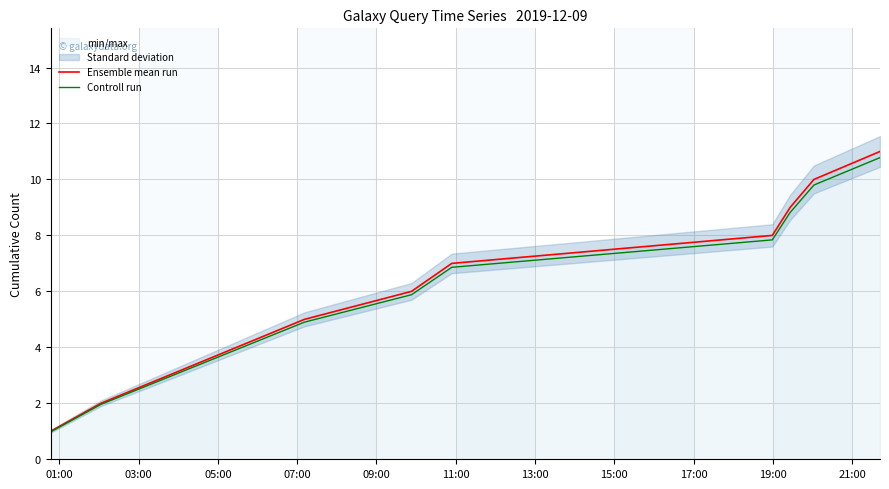

How many Ensemble mean run values are between 5 and 9?

5